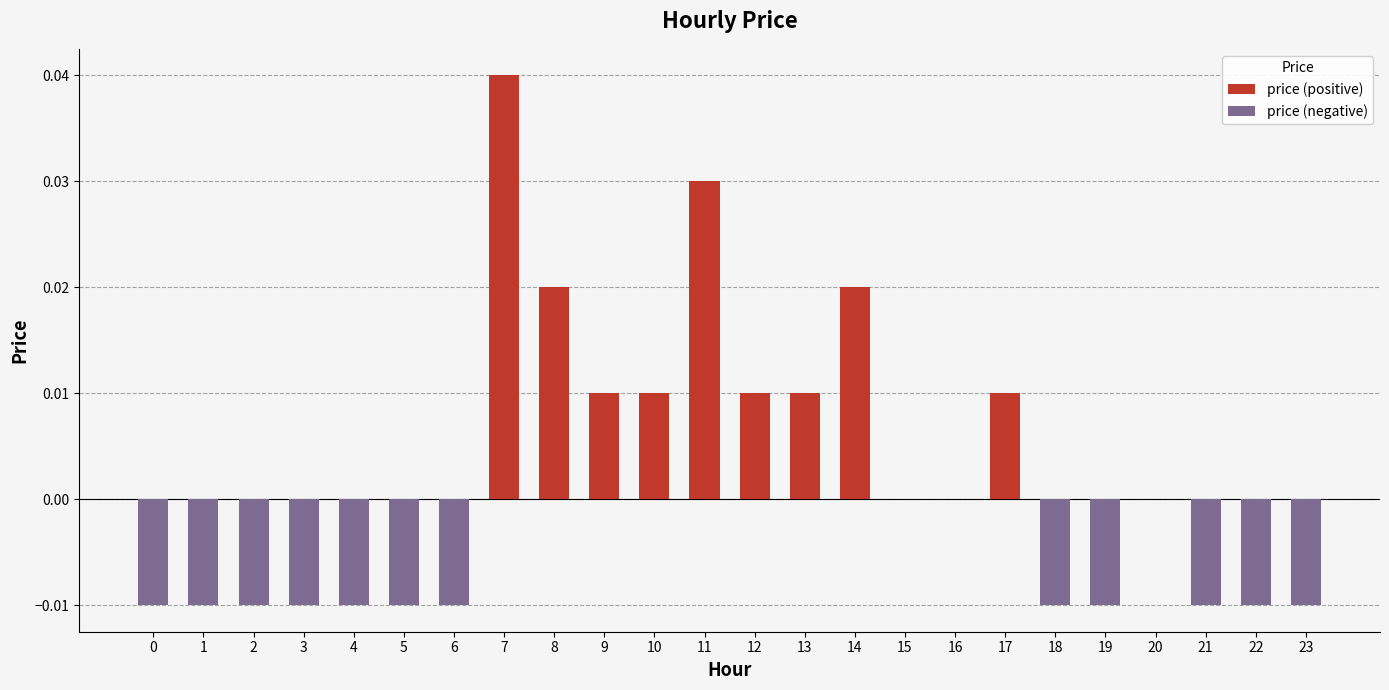

How many distinct data groups are displayed?

1